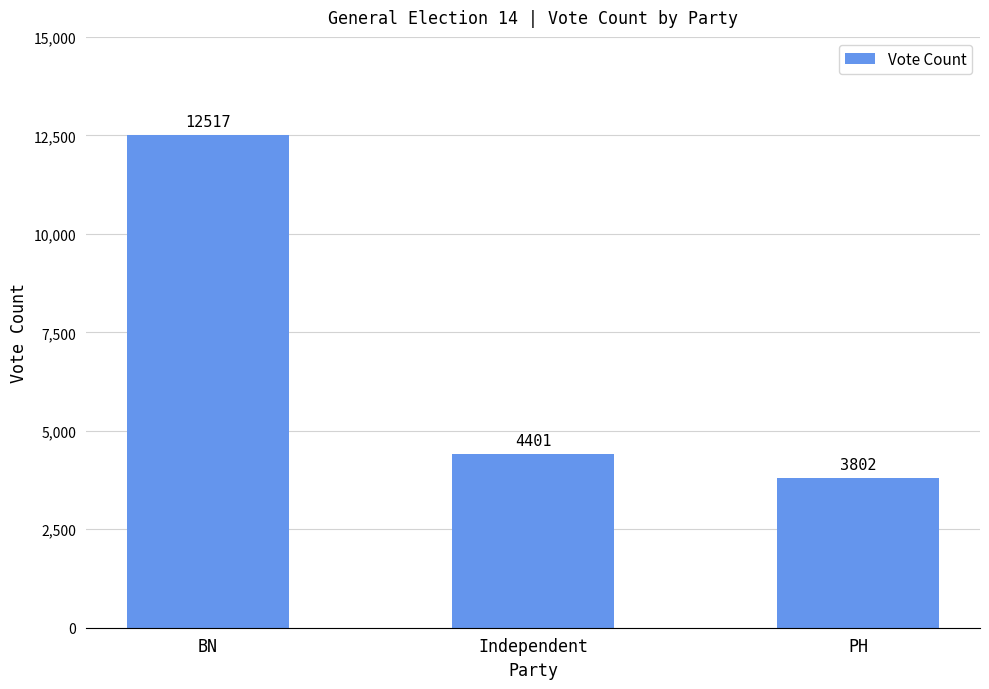

The value at Independent is 4401. True or false?

True